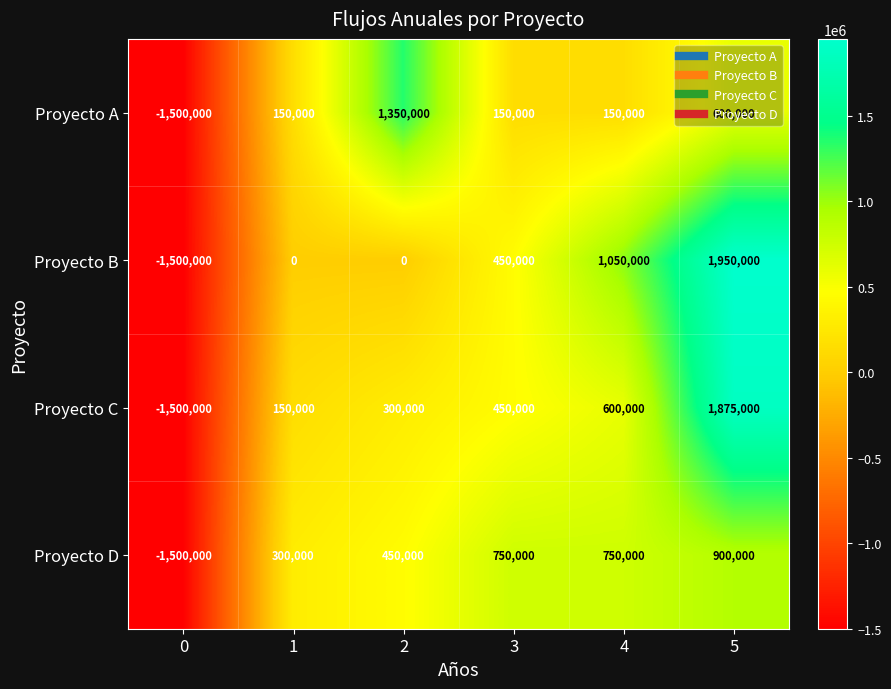

At 4, list the series in order from largest to smallest.

Proyecto B, Proyecto D, Proyecto C, Proyecto A